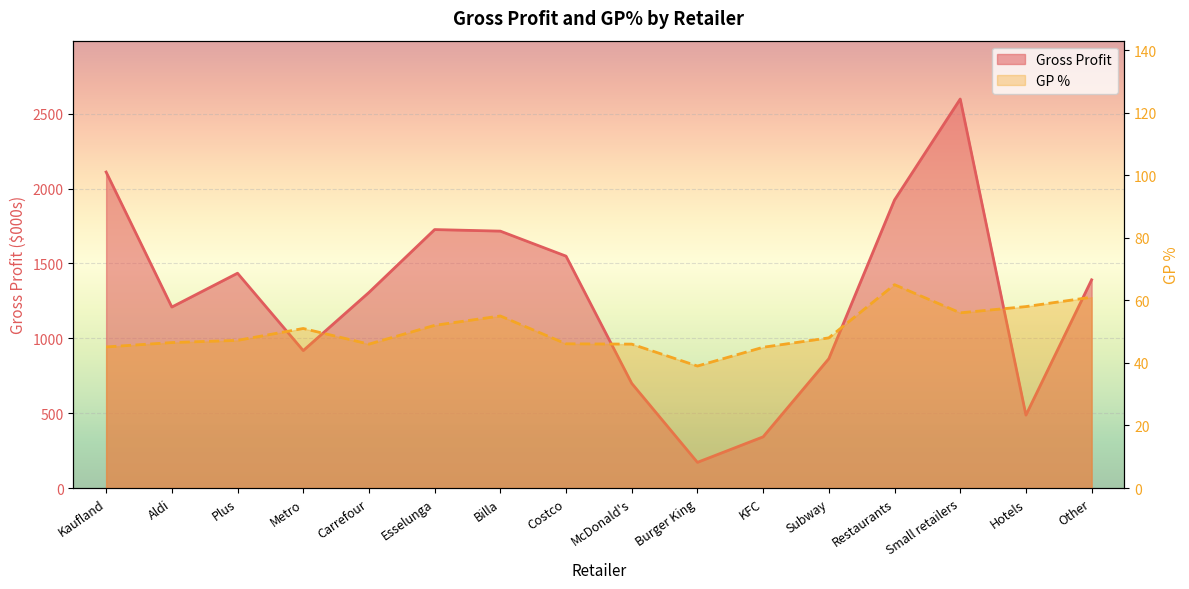

Rank the series at Small retailers from lowest to highest value.

GP %, Gross Profit